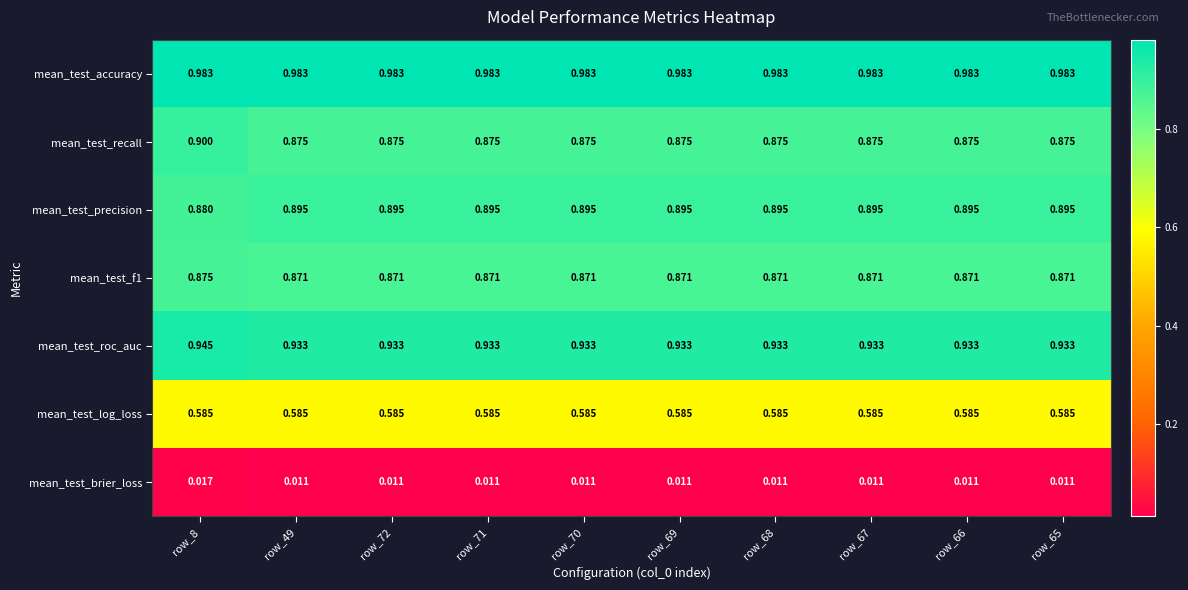

How many series are shown in this chart?

7